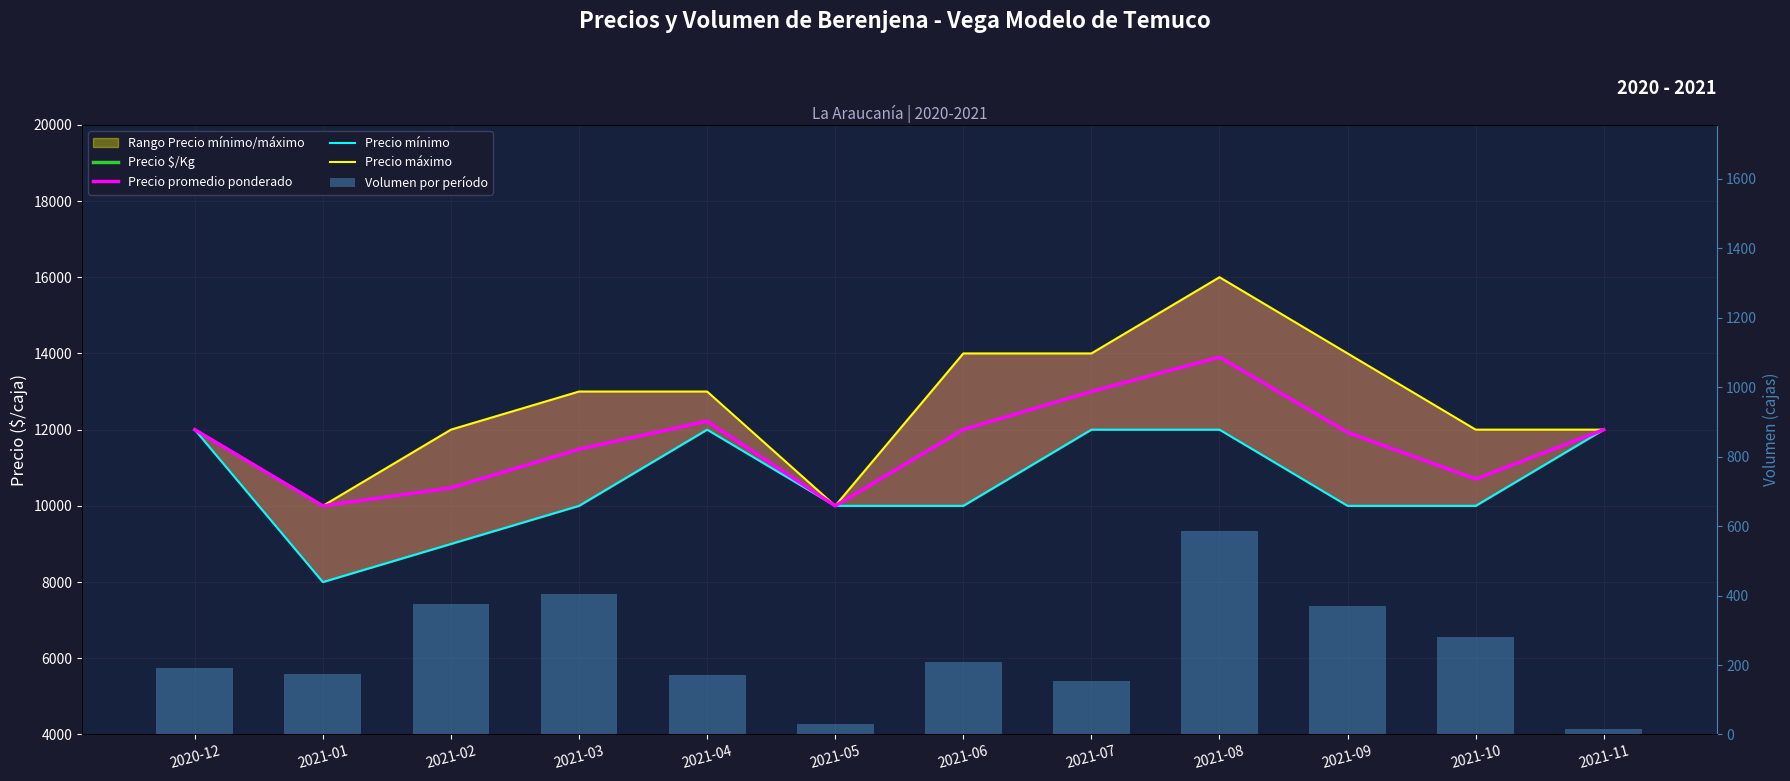

List the series in order of their peak value, lowest first.

Precio $/Kg, Volumen por período, Precio mínimo, Precio promedio ponderado, Precio máximo